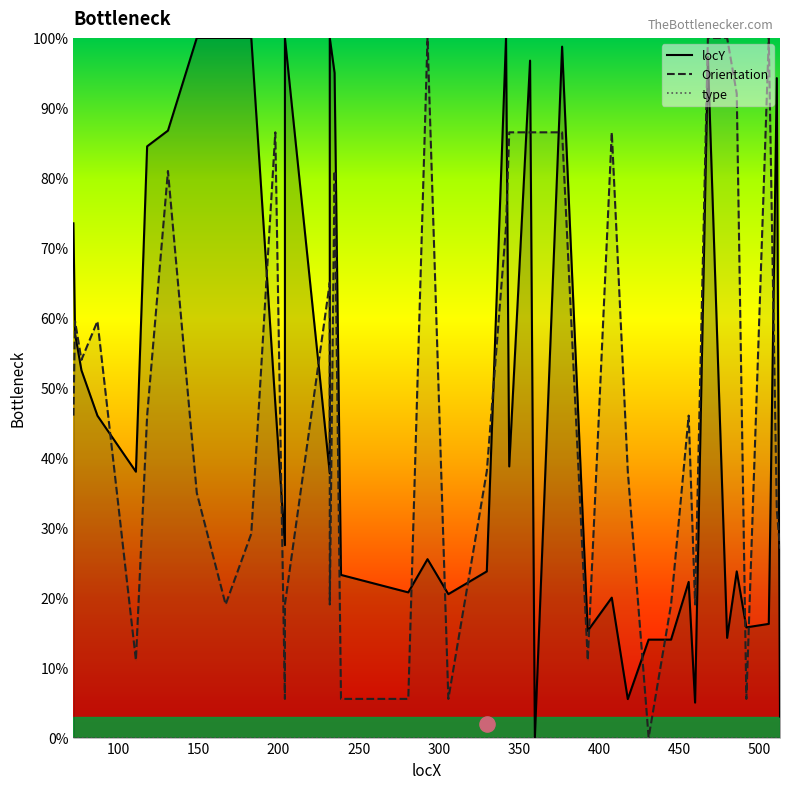

Which series reaches the minimum Y coordinate?

locY